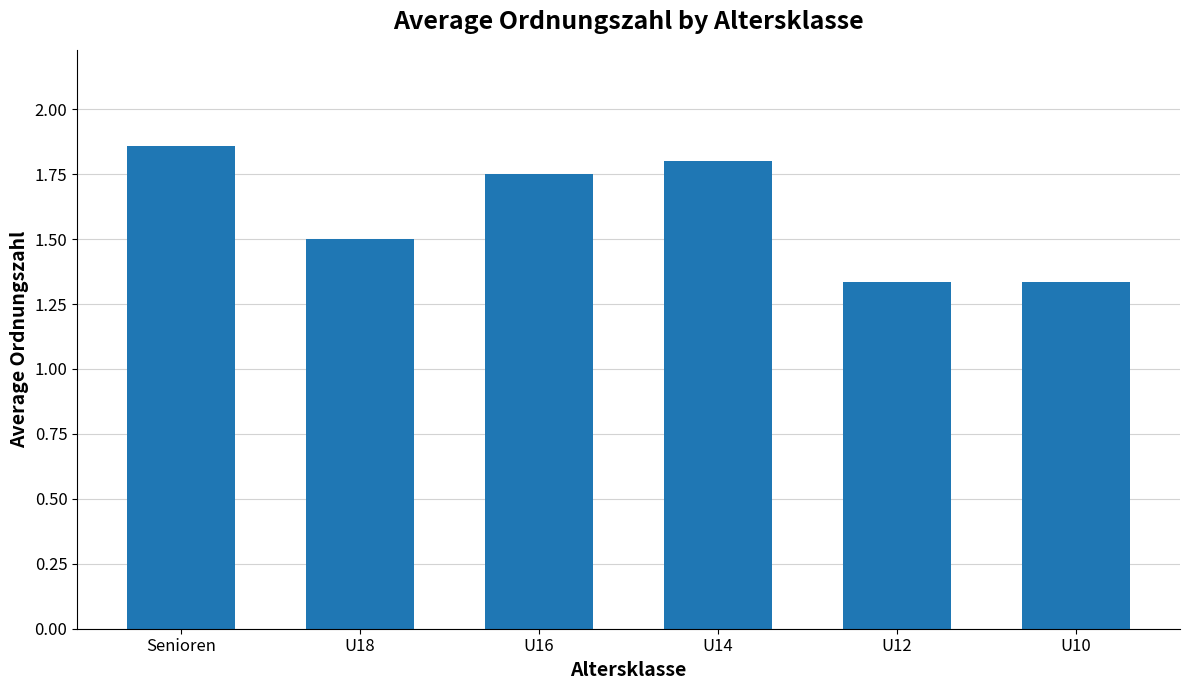

What is the sum of the values at Senioren and U18?

3.4